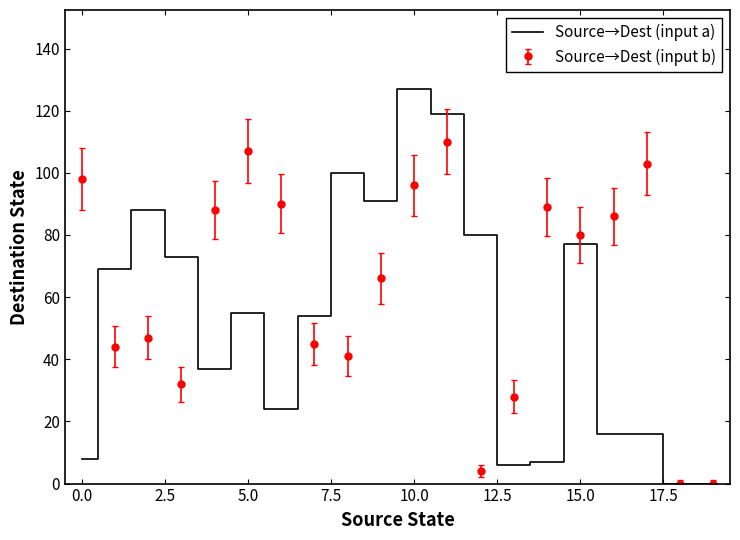

List the series in order of their peak value, lowest first.

Source→Dest (input b), Source→Dest (input a)